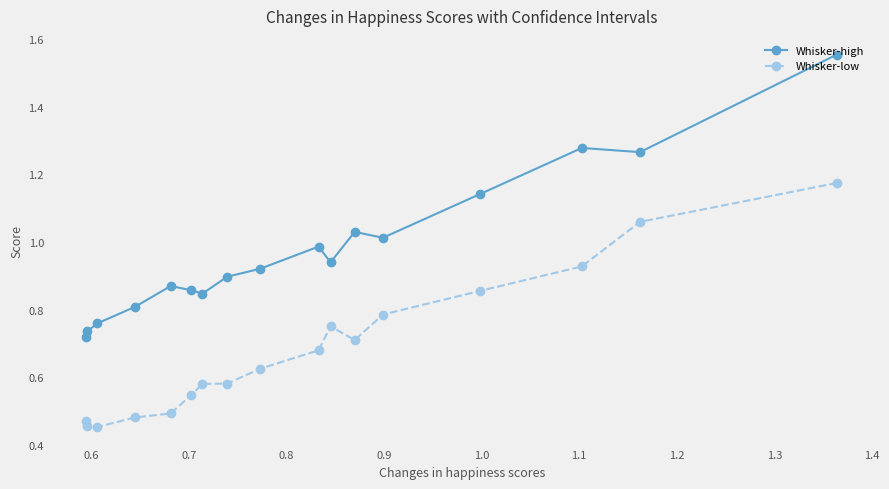

Which series has the widest spread of values?

Whisker-high